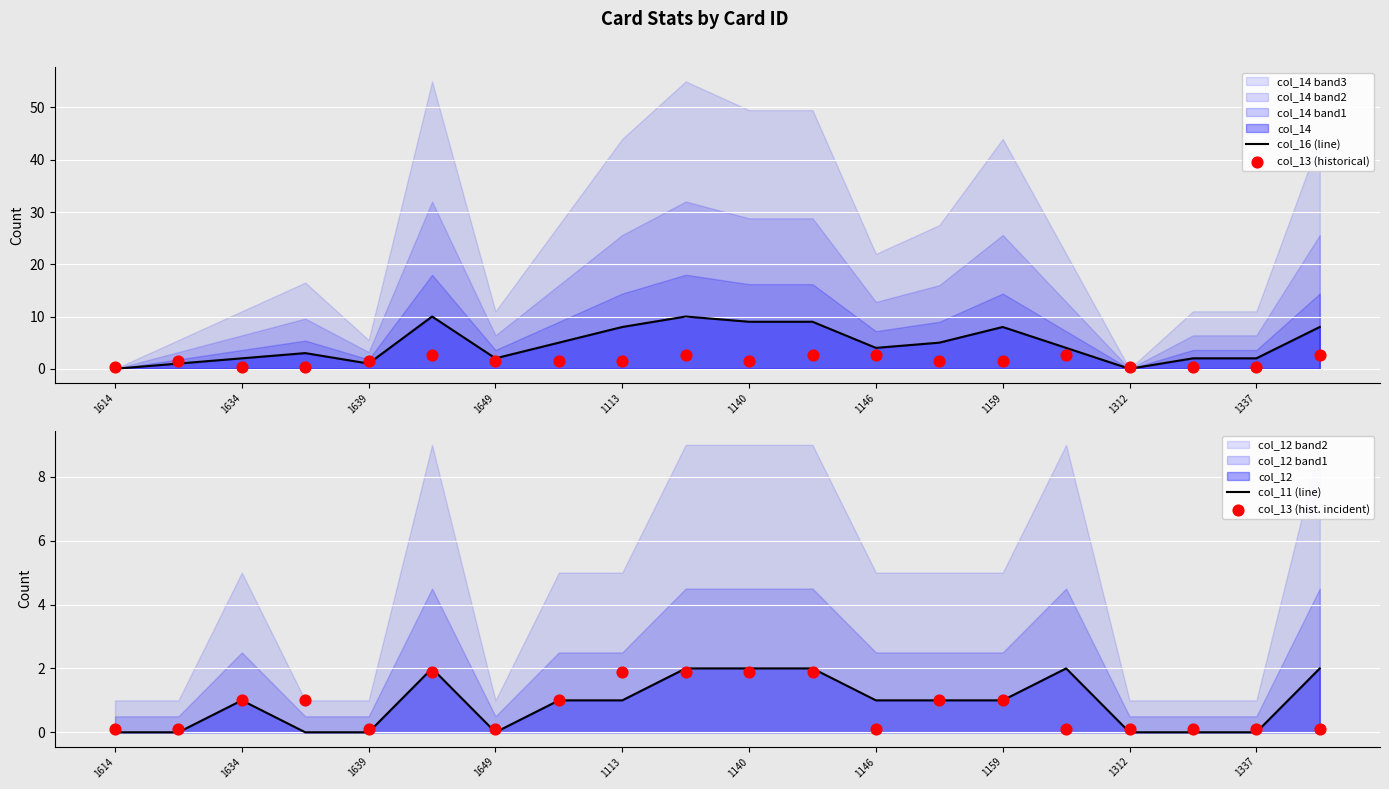

What is the highest value of the col_16 (line) series?

10